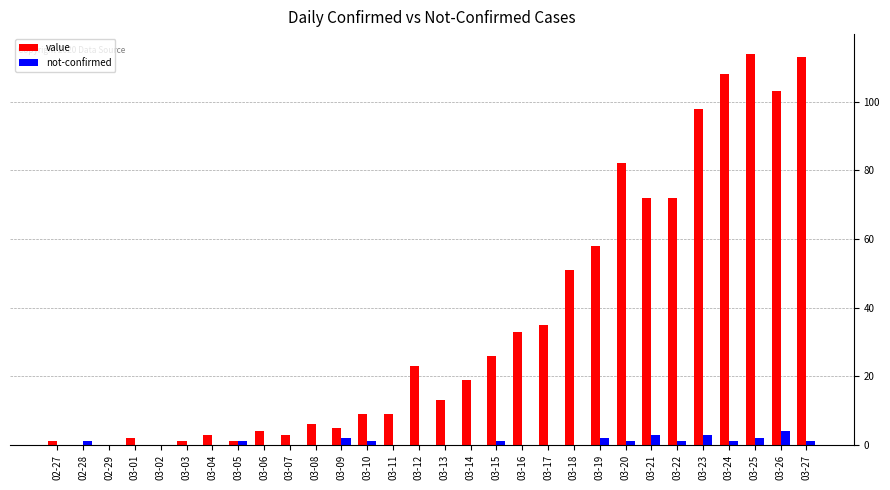

Are the bars grouped side by side (vs. stacked)?

Yes